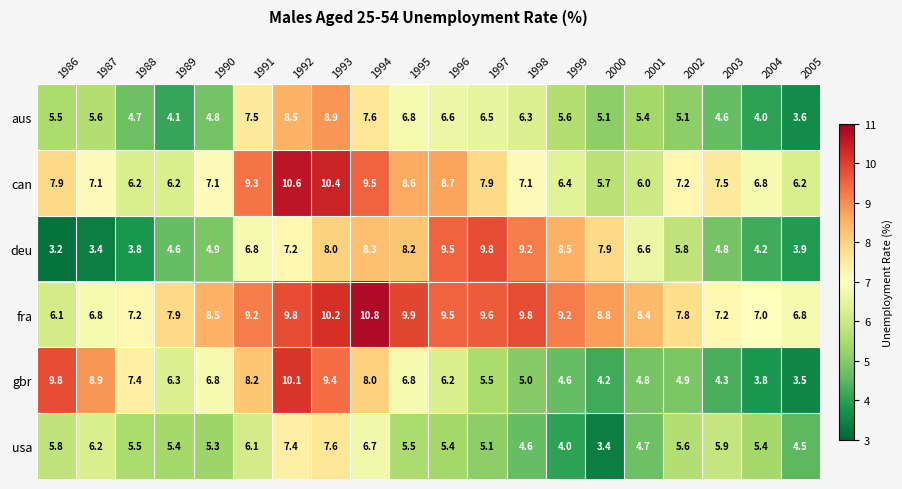

What is the difference between the second highest and minimum values in the gbr series?

6.3